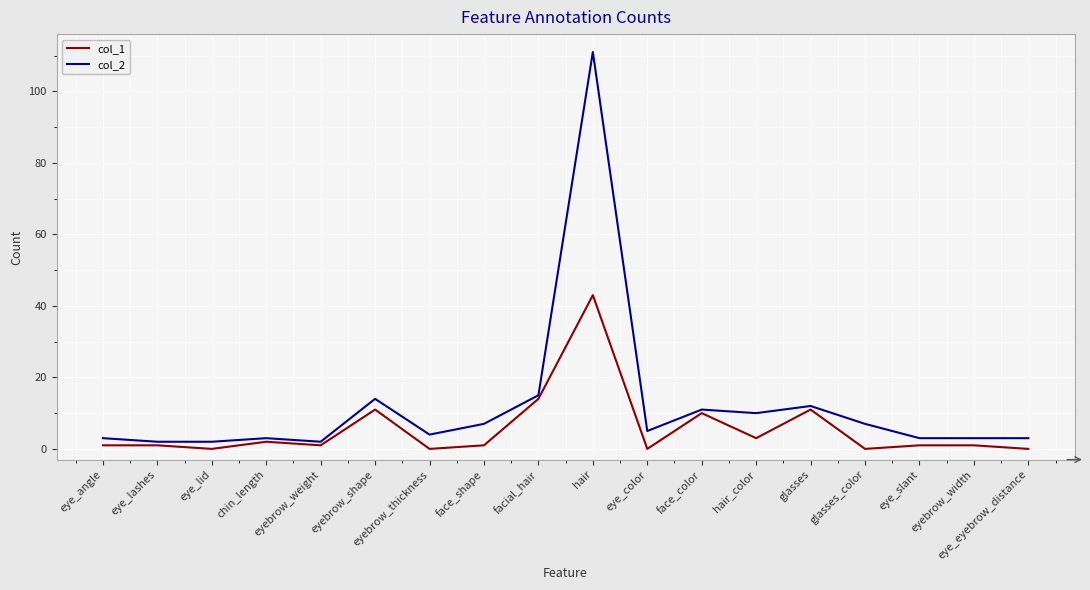

In col_1, how many points are lower than both neighbors (excluding endpoints)?

6